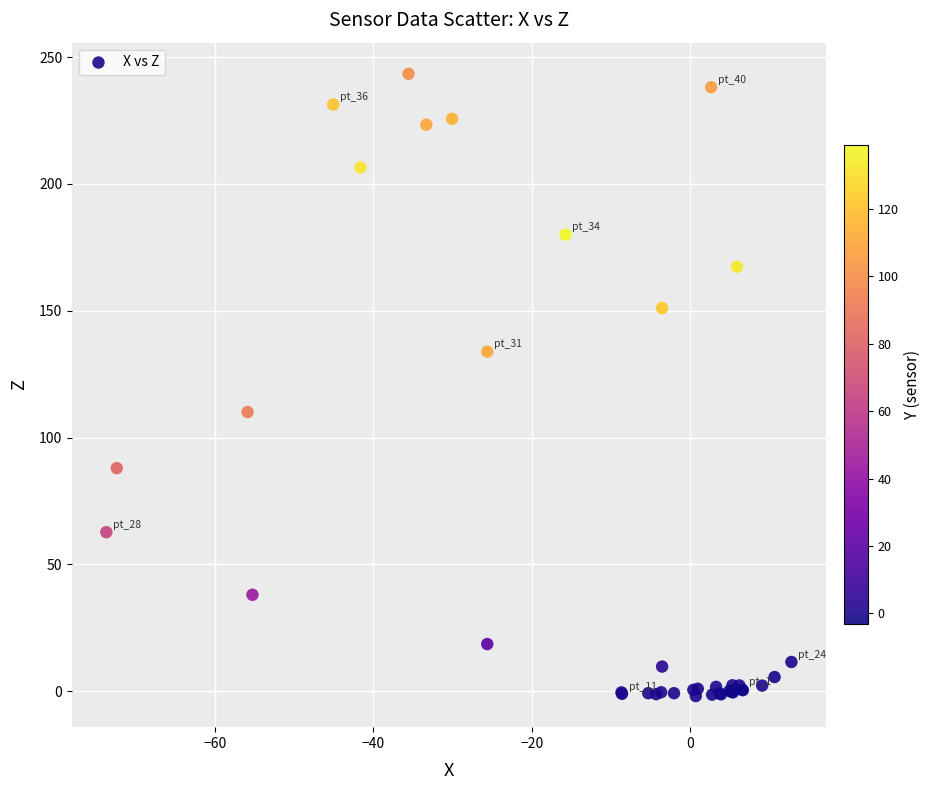

What Y value in the scatter plot is closest to 120?

110.1